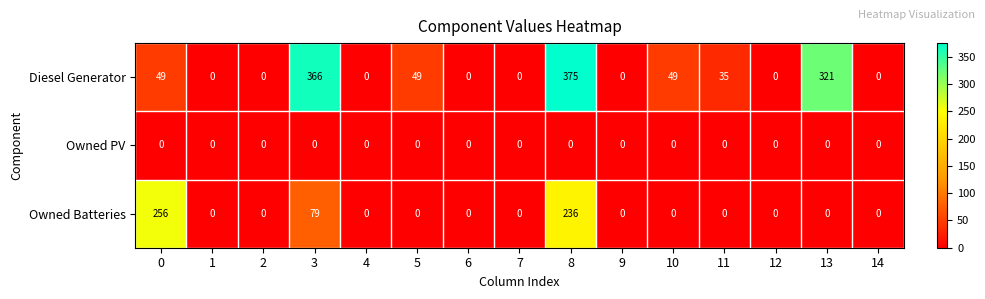

What is the difference between the Owned Batteries values at 8 and 0?

20